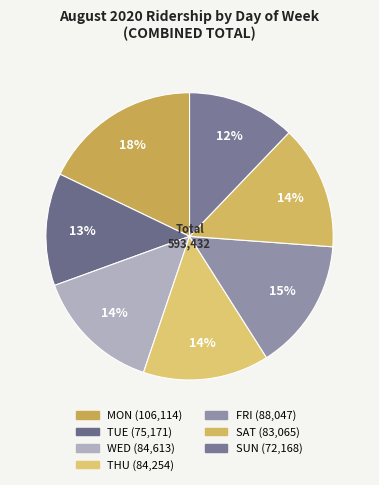

Count the number of slices in the pie.

7